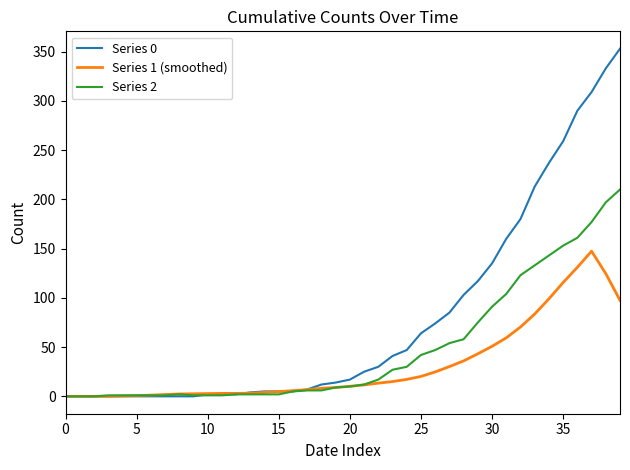

What is the maximum value for Series 2?

210.0